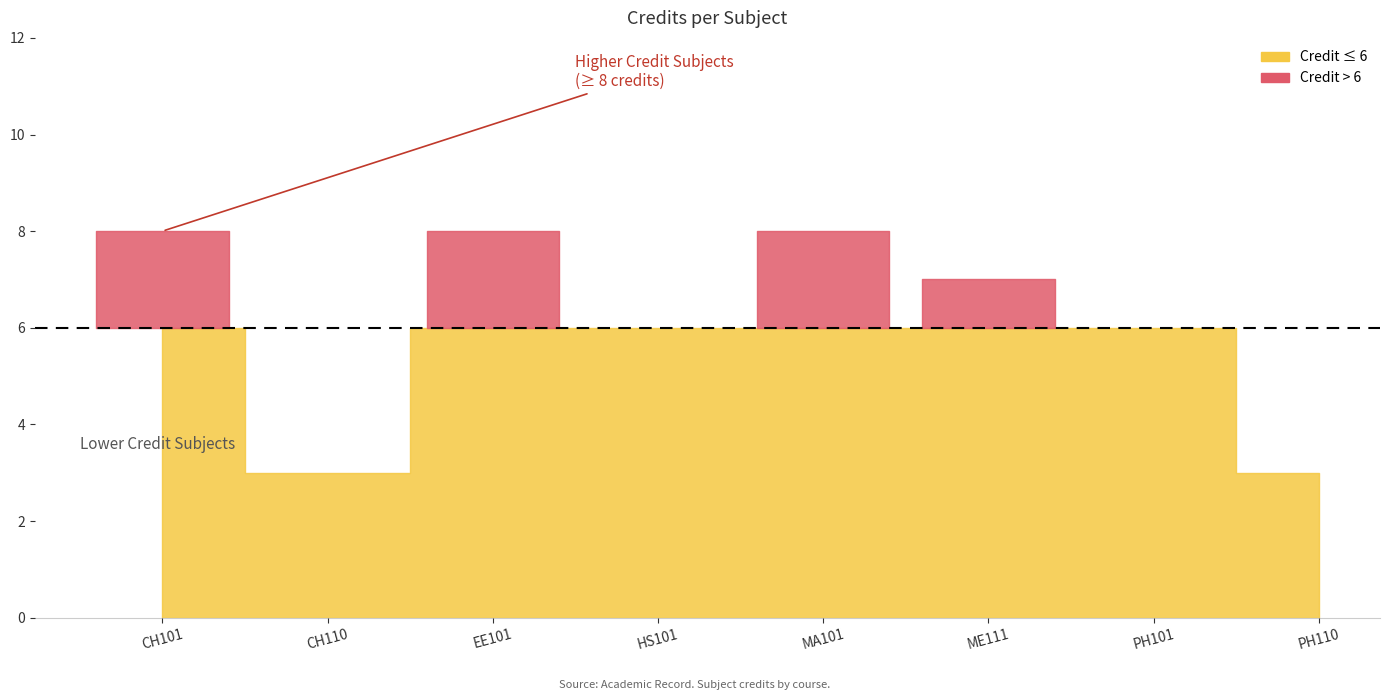

Does the chart display data point markers on the line(s)?

No